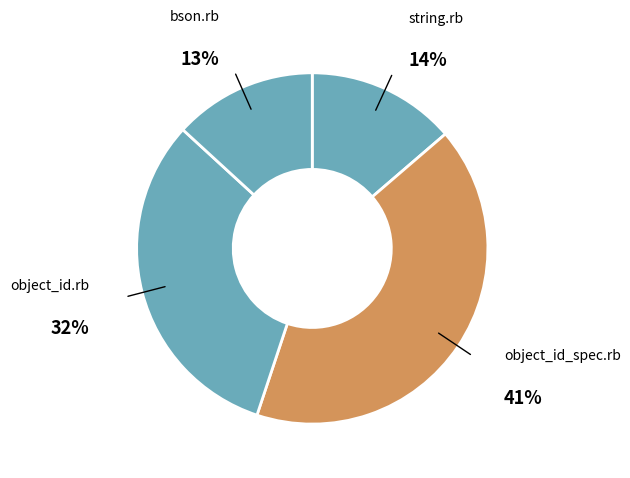

How many segments does this pie chart have?

4